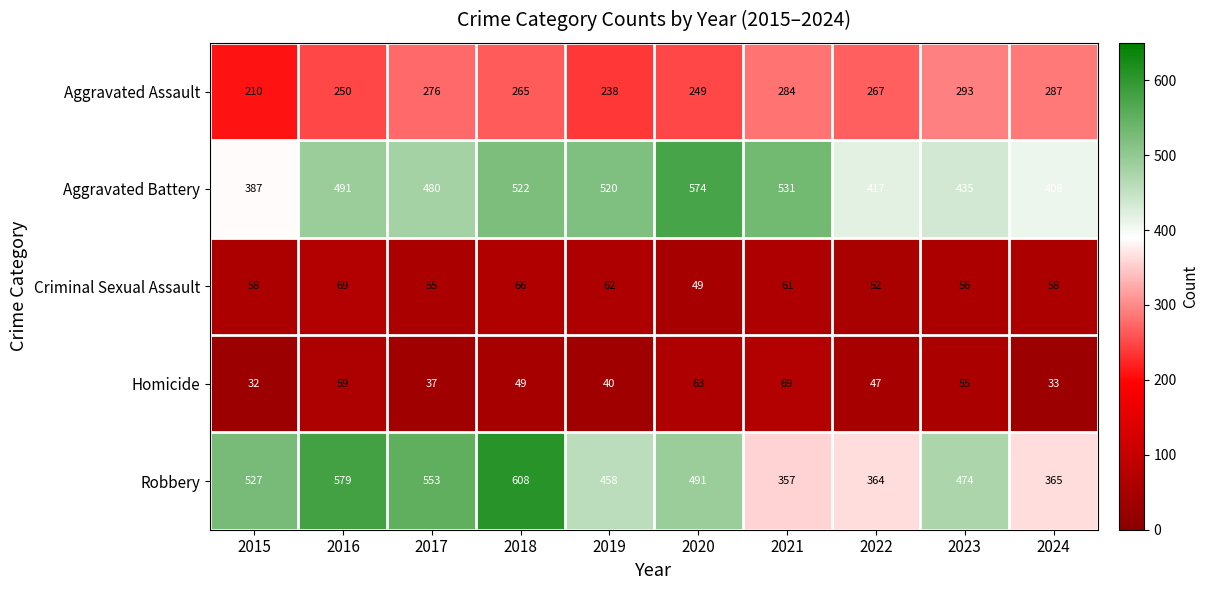

Rank the categories by Aggravated Battery value from highest to lowest.

2020, 2021, 2018, 2019, 2016, 2017, 2023, 2022, 2024, 2015